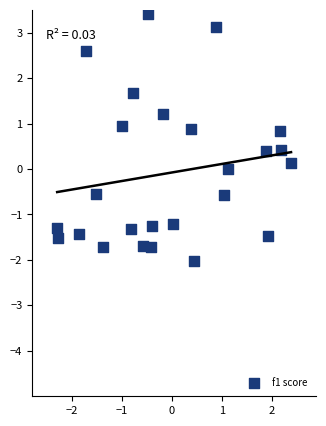

What is the range of X values (max minus min)?

4.7